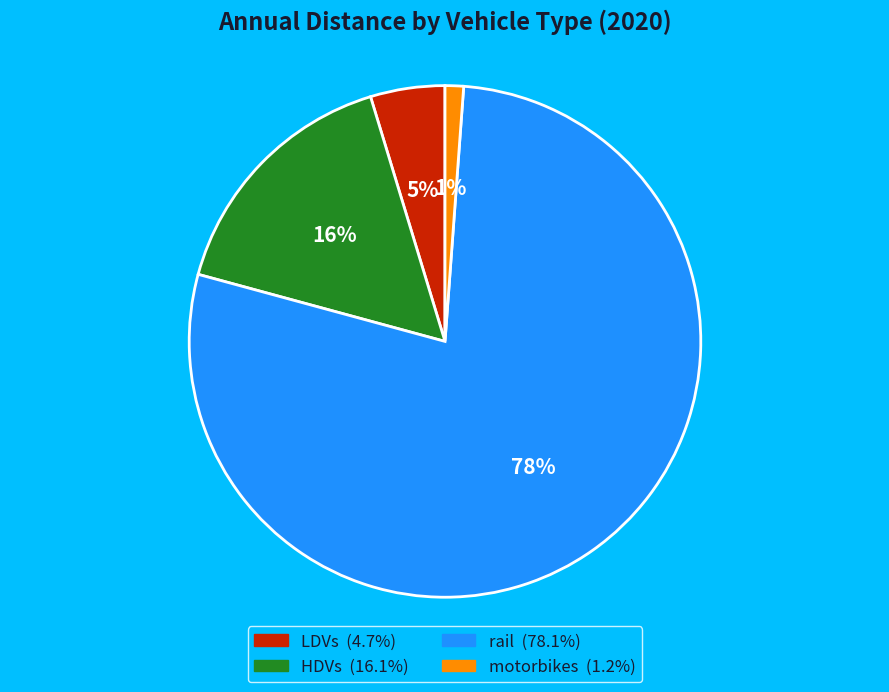

What percentage is the motorbikes slice, to the nearest percent?

1%